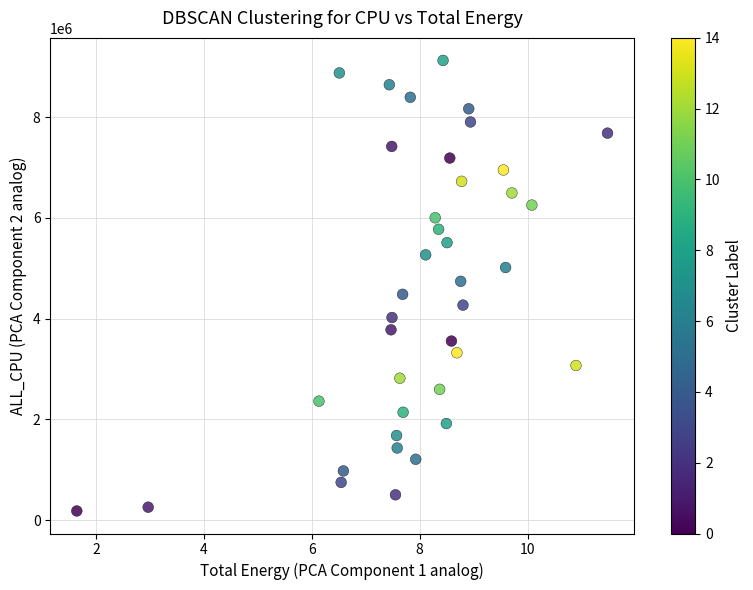

What is the range of Y values (max minus min)?

8940321